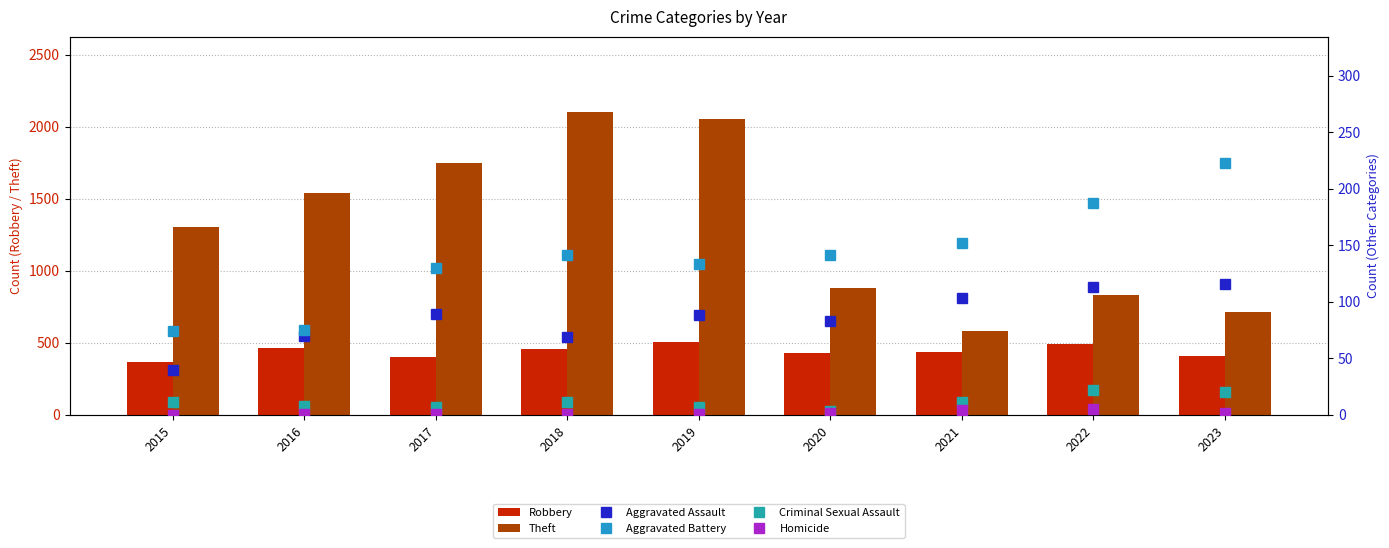

What are all the series names shown in the legend?

Robbery, Theft, Aggravated Assault, Aggravated Battery, Criminal Sexual Assault, Homicide